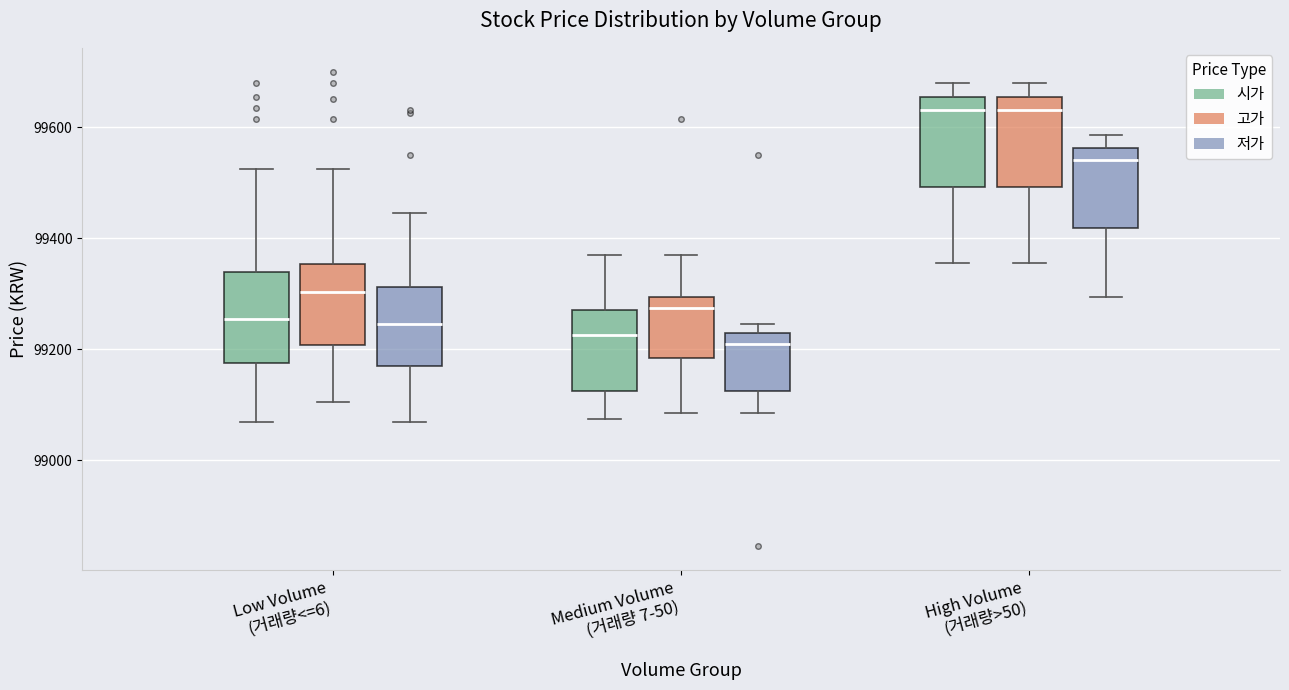

Reading left to right, read every box against the y-axis: the position of its median line, the range the box covers, and the ends of its whiskers. The values are not printed on the chart, so give them approximately, as read against the axis.

Low Volume (거래량<=6) (시가): median 99260, box 99180 to 99340, whiskers 99080 to 99520
Low Volume (거래량<=6) (고가): median 99300, box 99200 to 99360, whiskers 99100 to 99520
Low Volume (거래량<=6) (저가): median 99240, box 99180 to 99320, whiskers 99080 to 99440
Medium Volume (거래량 7-50) (시가): median 99220, box 99120 to 99280, whiskers 99080 to 99380
Medium Volume (거래량 7-50) (고가): median 99280, box 99180 to 99300, whiskers 99080 to 99380
Medium Volume (거래량 7-50) (저가): median 99220, box 99120 to 99240, whiskers 99080 to 99240 (just above the box's upper edge)
High Volume (거래량>50) (시가): median 99640, box 99500 to 99660, whiskers 99360 to 99680
High Volume (거래량>50) (고가): median 99640, box 99500 to 99660, whiskers 99360 to 99680
High Volume (거래량>50) (저가): median 99540, box 99420 to 99560, whiskers 99300 to 99580